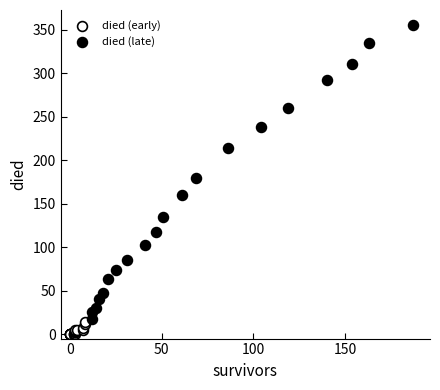

Which series reaches the maximum Y coordinate?

died (late)